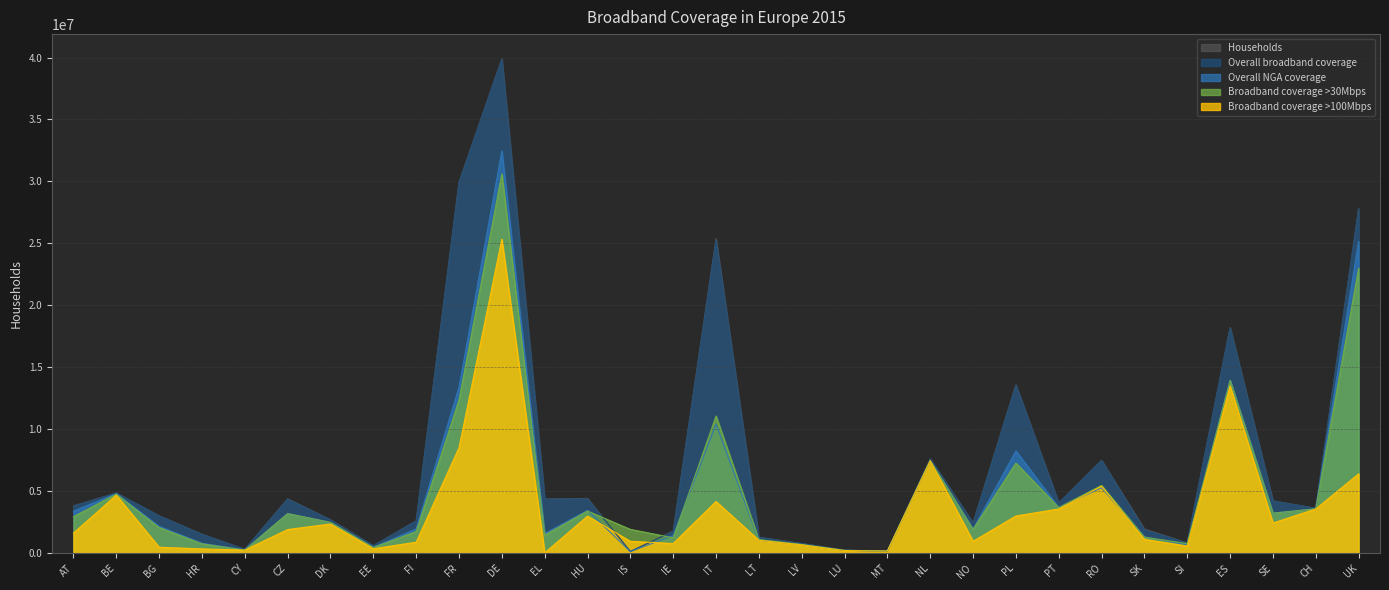

Which has a higher value, CZ or UK?

UK